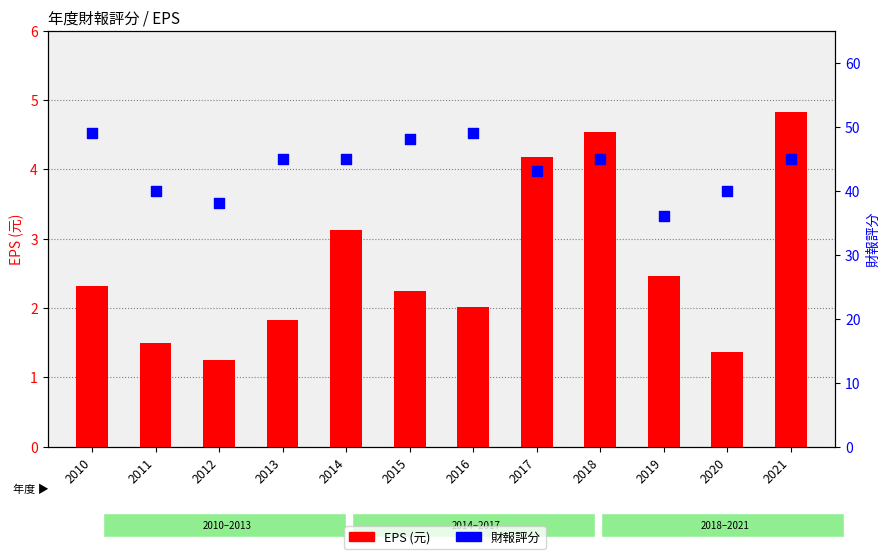

Which series has the widest spread of Y values?

財報評分